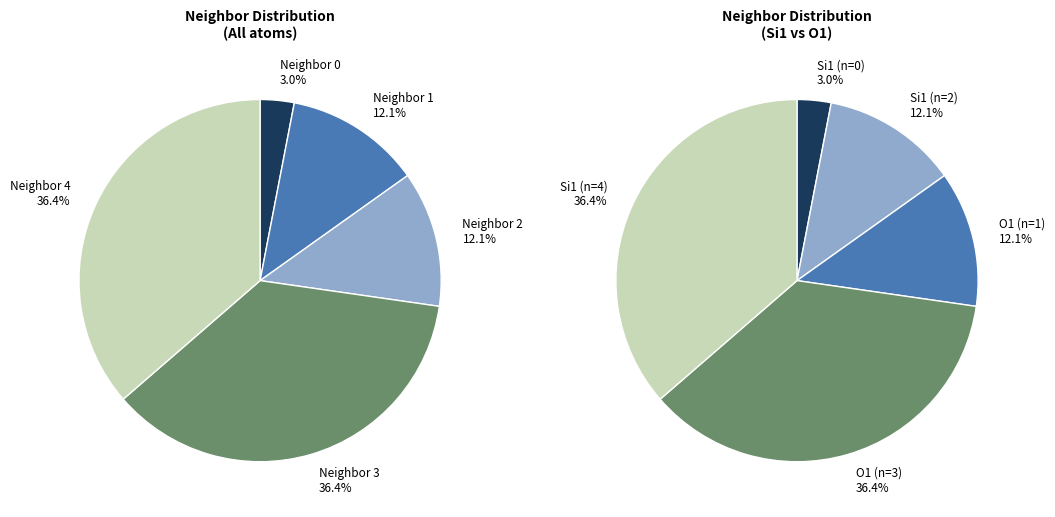

To the nearest percent, what is the difference between the neighbor_num_1 and neighbor_num_4 slice percentages?

24%